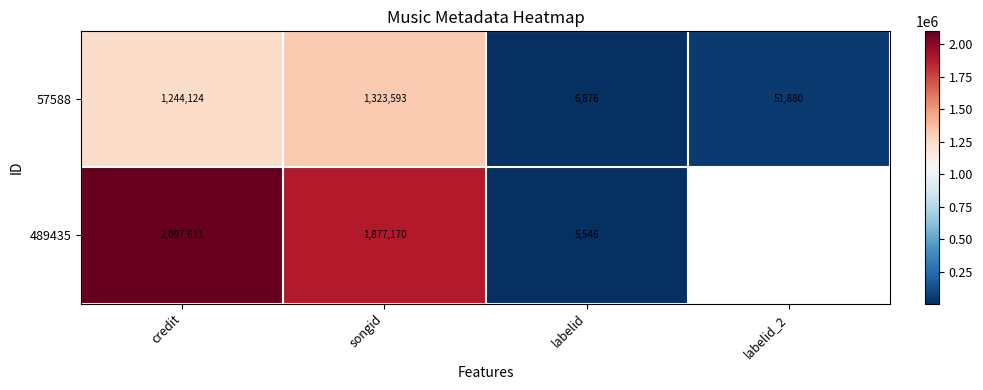

What is the spread (max minus min) of values at credit?

853487